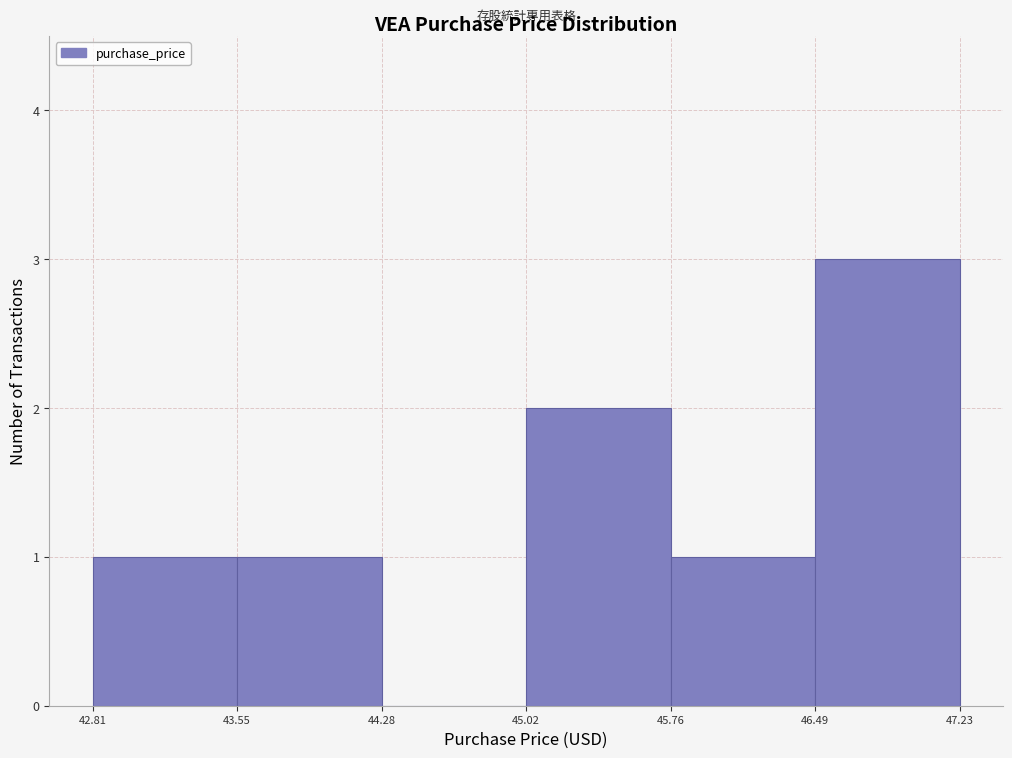

Which range on the x-axis has the tallest bar?

46.49 to 47.23